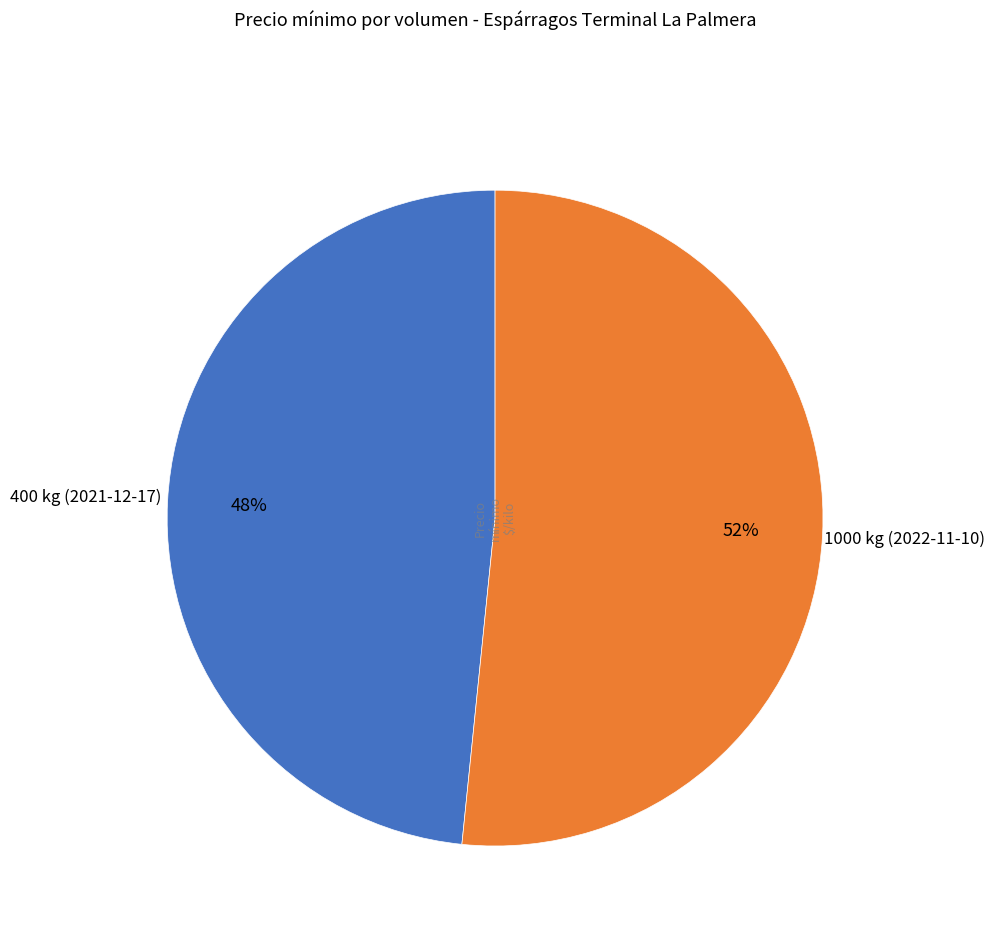

Is there any slice that represents more than half of the pie?

Yes